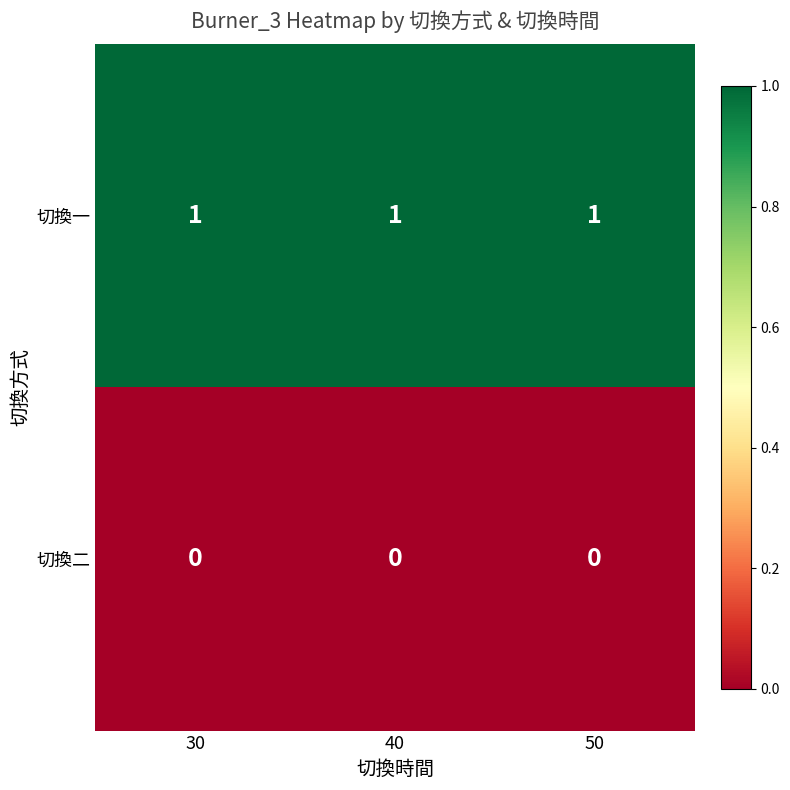

The 切換一 series shows 0 at 30. True or false?

False